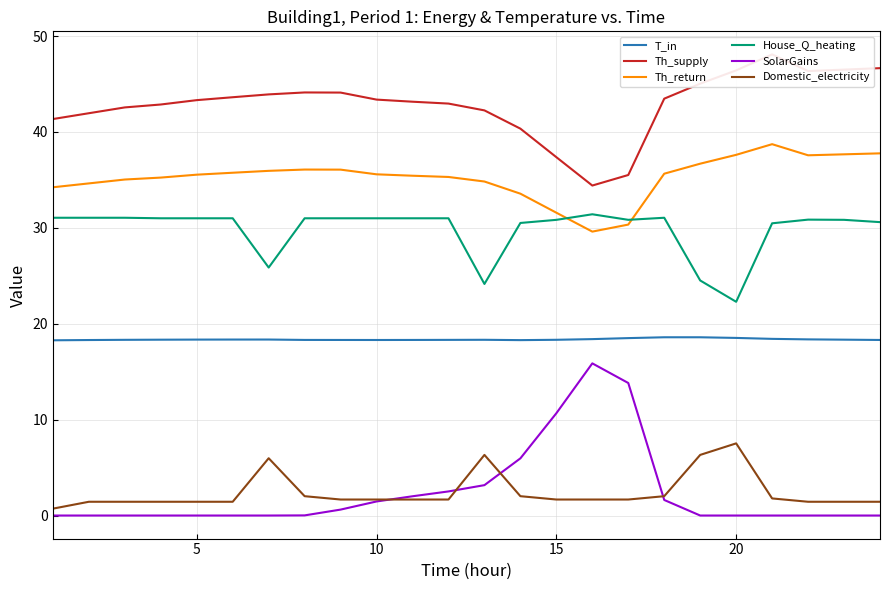

What is the value of the House_Q_heating point at the 21st from the left?

31.0